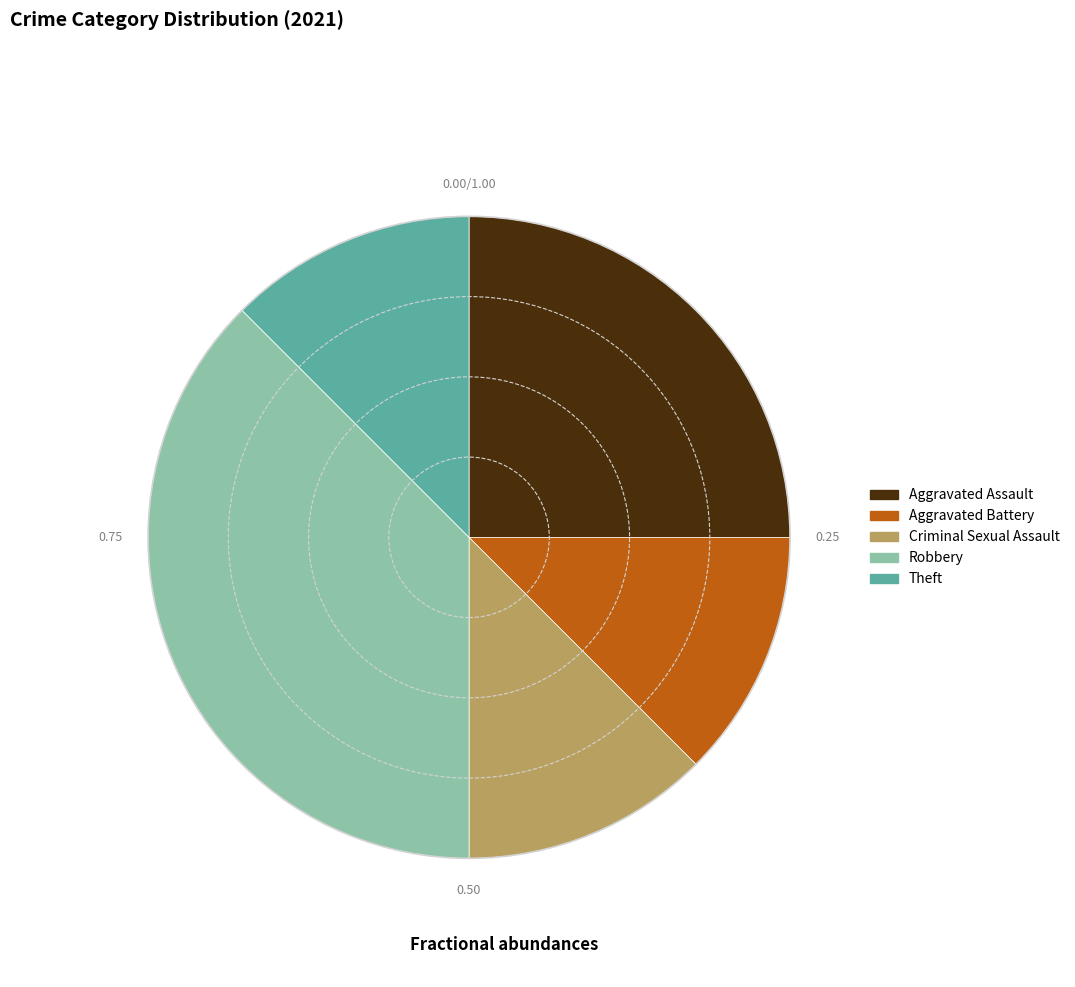

What is the largest slice in the pie chart?

Robbery